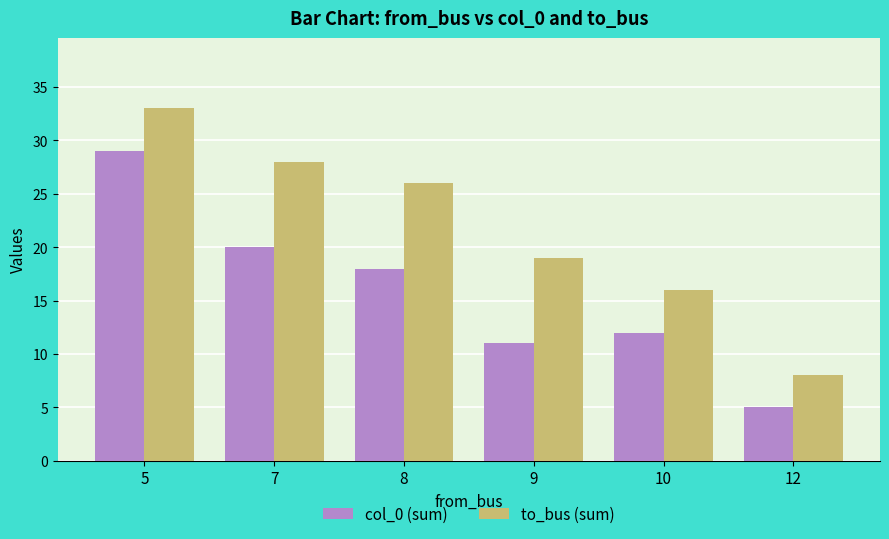

The value of to_bus (sum) at 9 is 4. True or false?

False